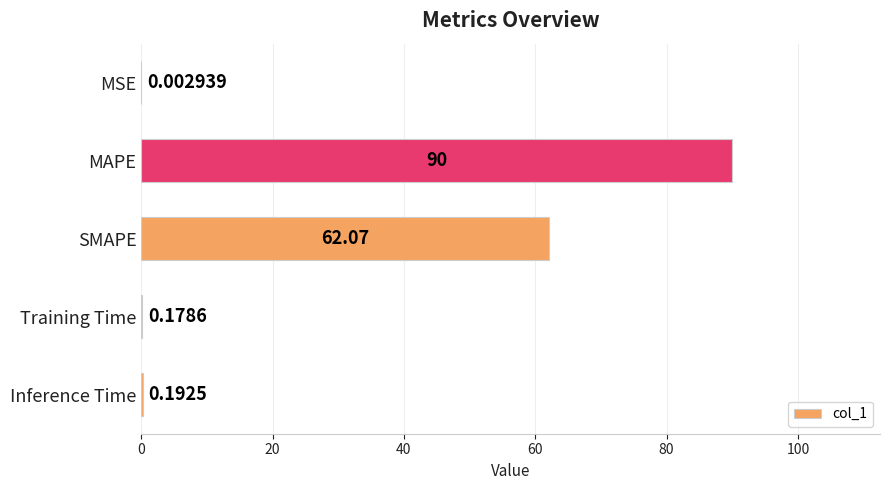

Between MAPE and MSE, which is larger?

MAPE